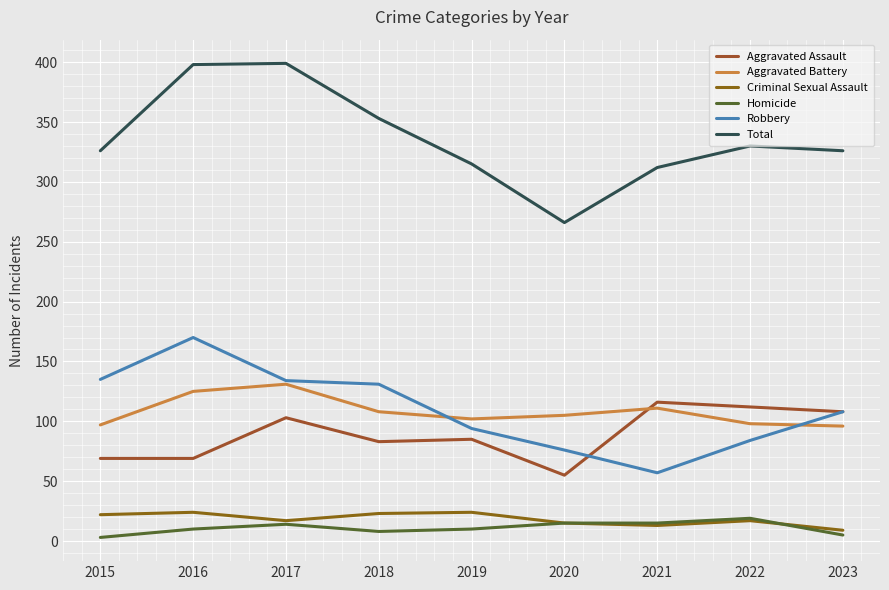

At which category does Criminal Sexual Assault reach its first local valley?

2017